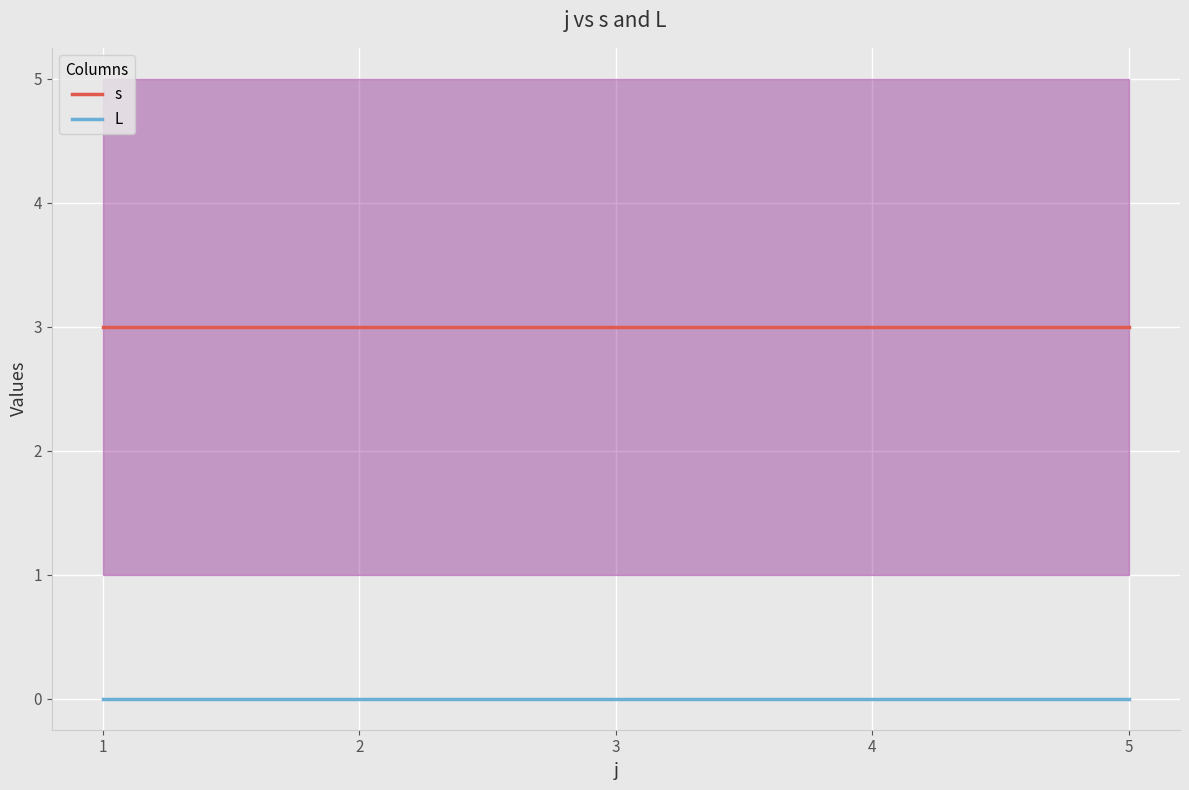

The L series shows 0 at 3. True or false?

True